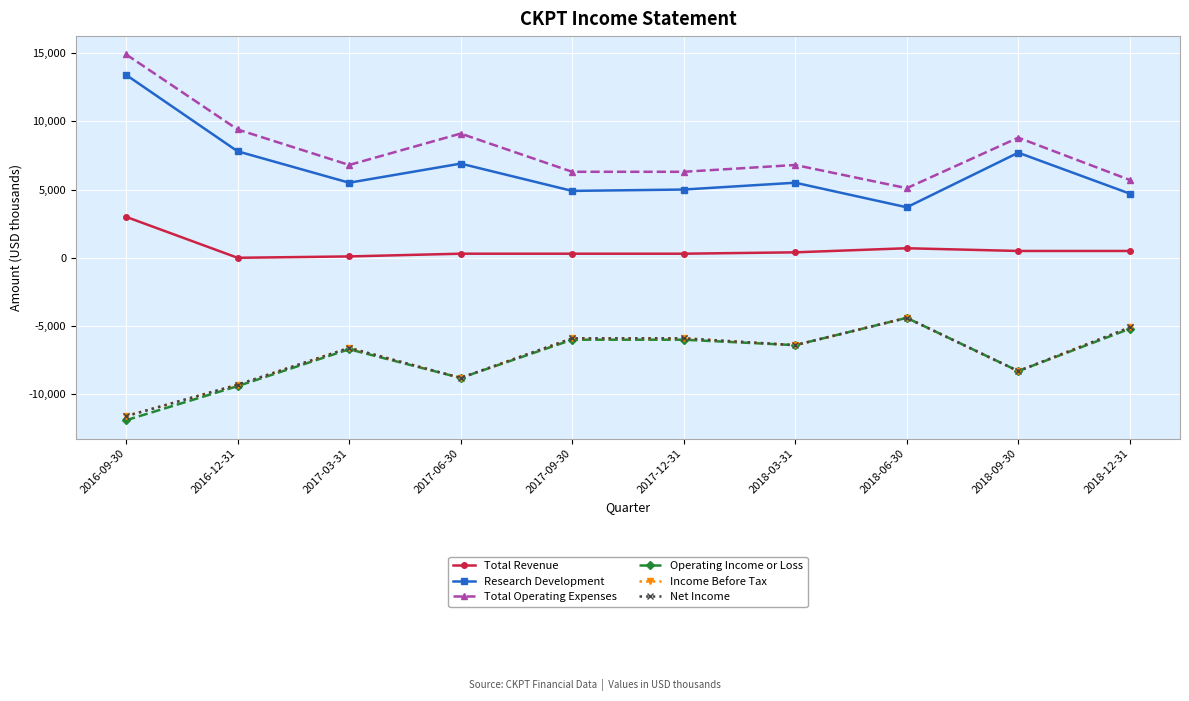

Where is Operating Income or Loss nearest to the value -8150?

2018-09-30